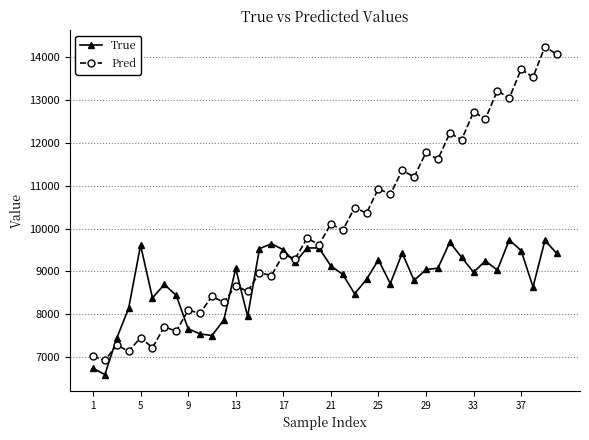

Which series has the largest total across all categories?

Pred